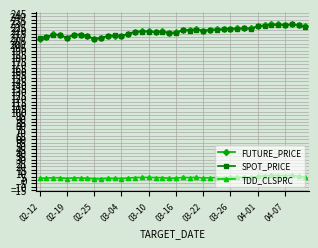

At how many categories does at least one series exceed 146?

40